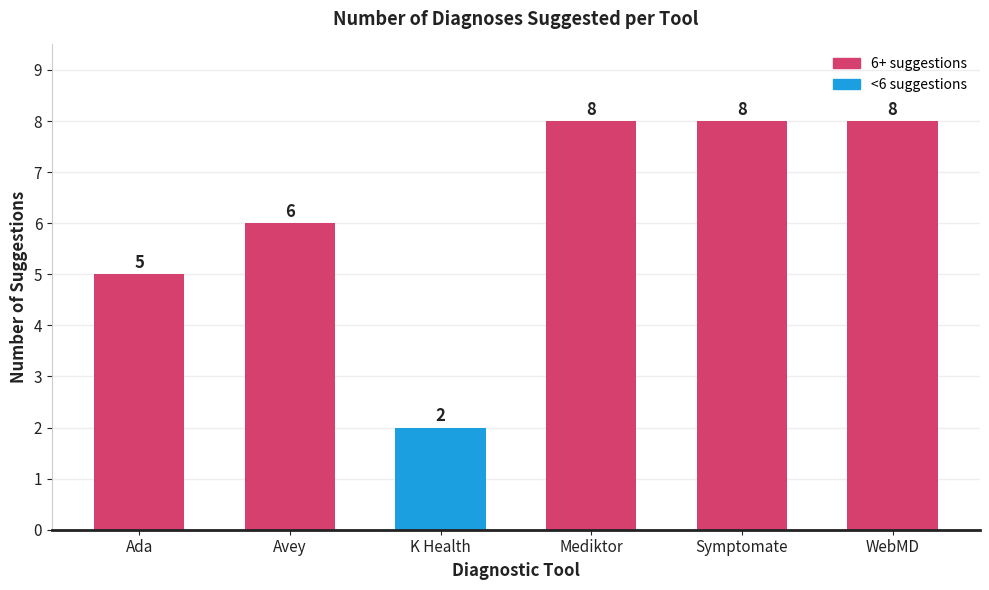

Where is the data nearest to the value 5?

Ada